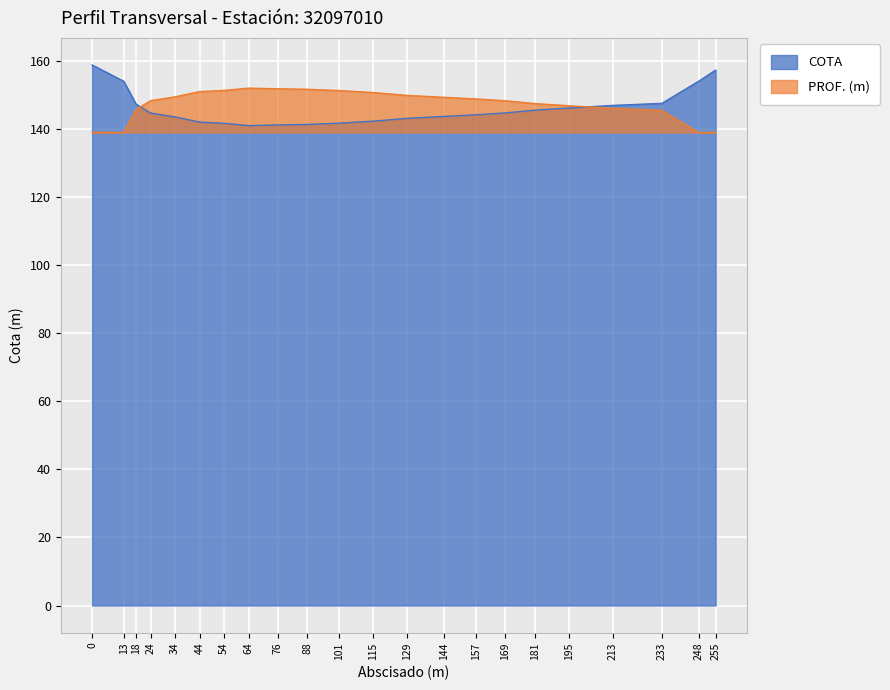

Rank the series by their average value, from lowest to highest.

COTA, PROF